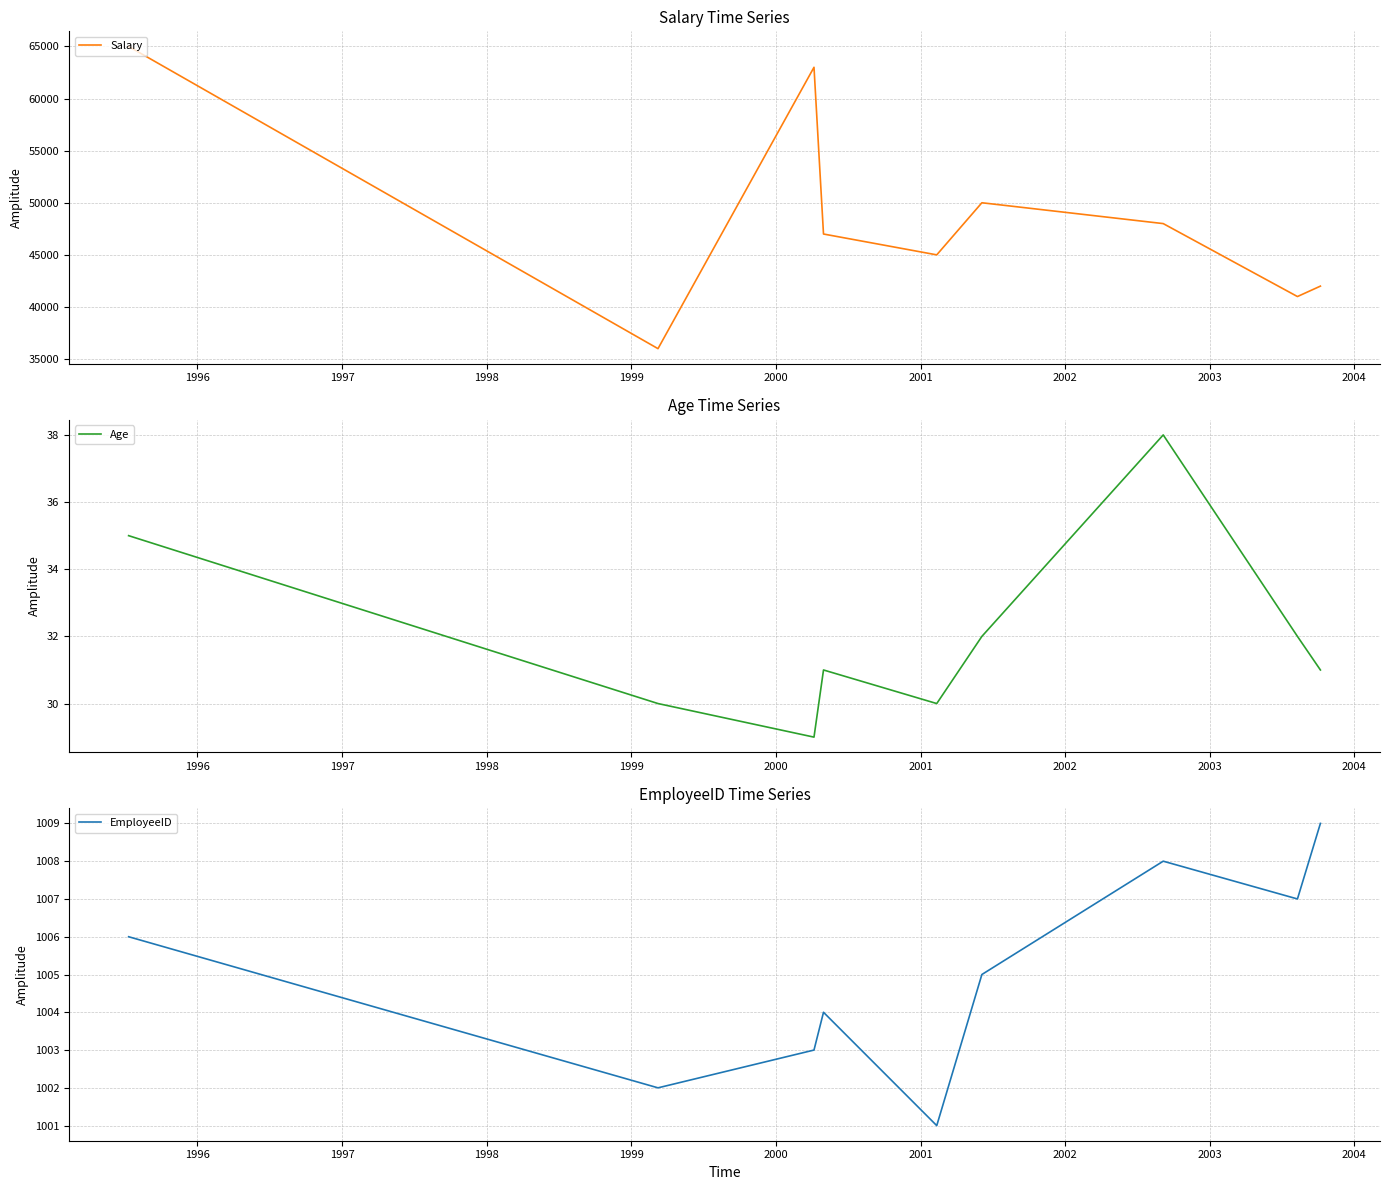

What is the lowest value of the Salary series?

36000